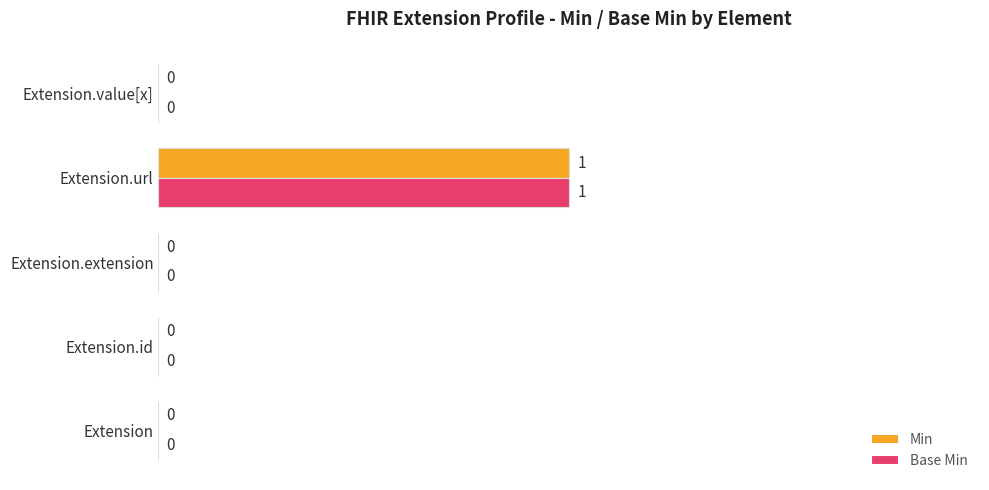

Is the value of Min at Extension.url greater than the value of Base Min at Extension.id?

Yes